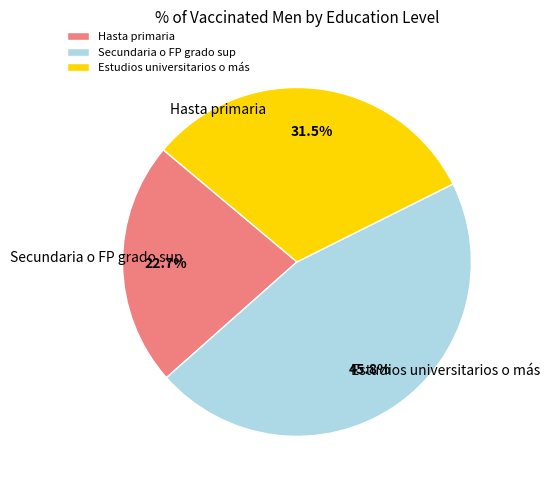

What percentage is the Estudios universitarios o más slice, to the nearest percent?

32%